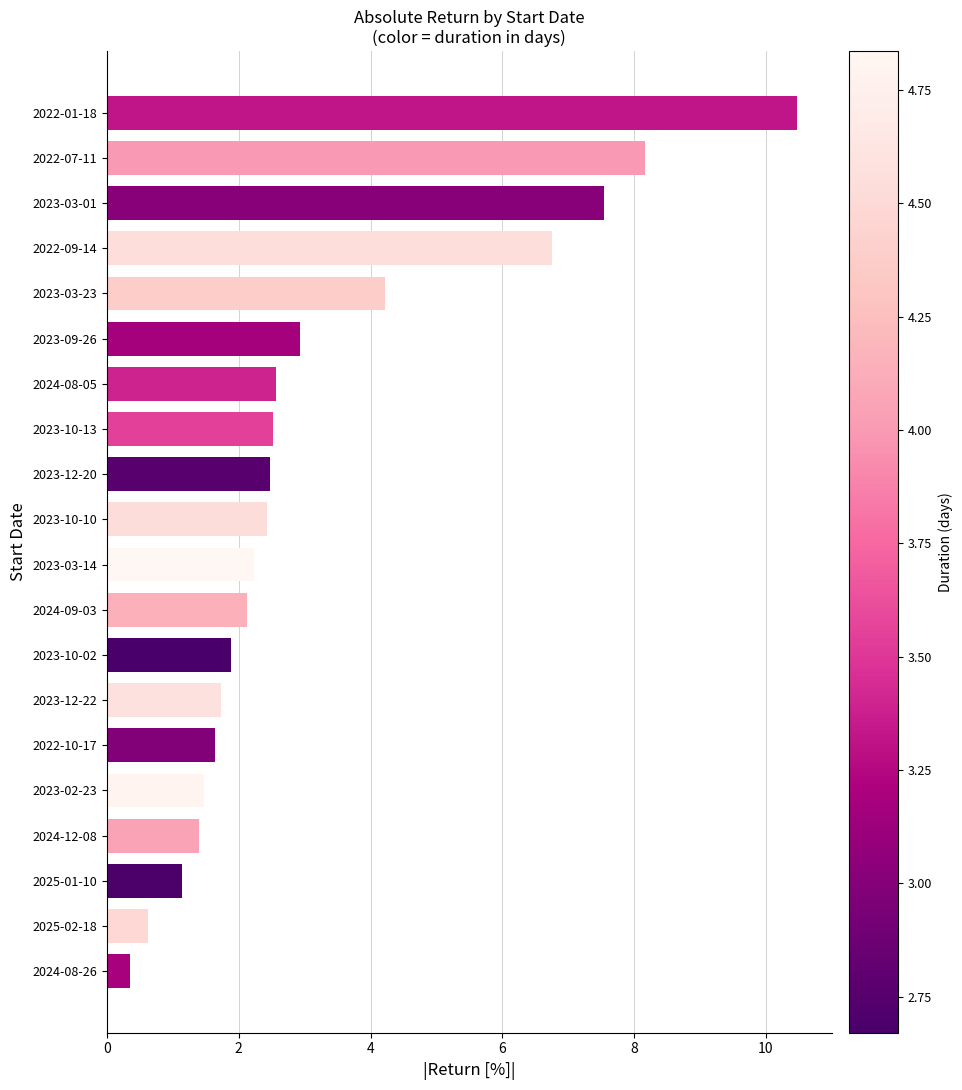

What is the sum of all values?

64.6